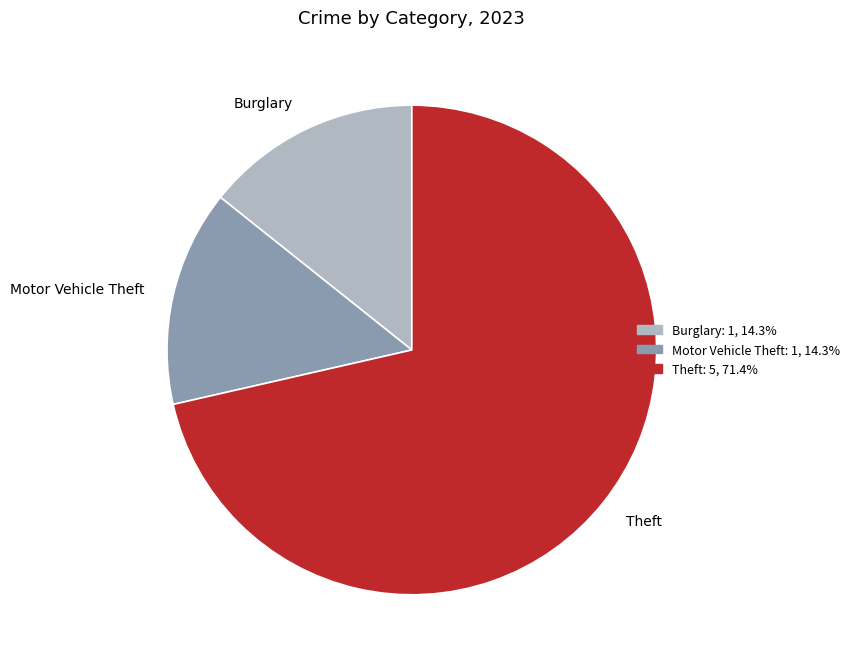

How many slices are in this pie chart?

3